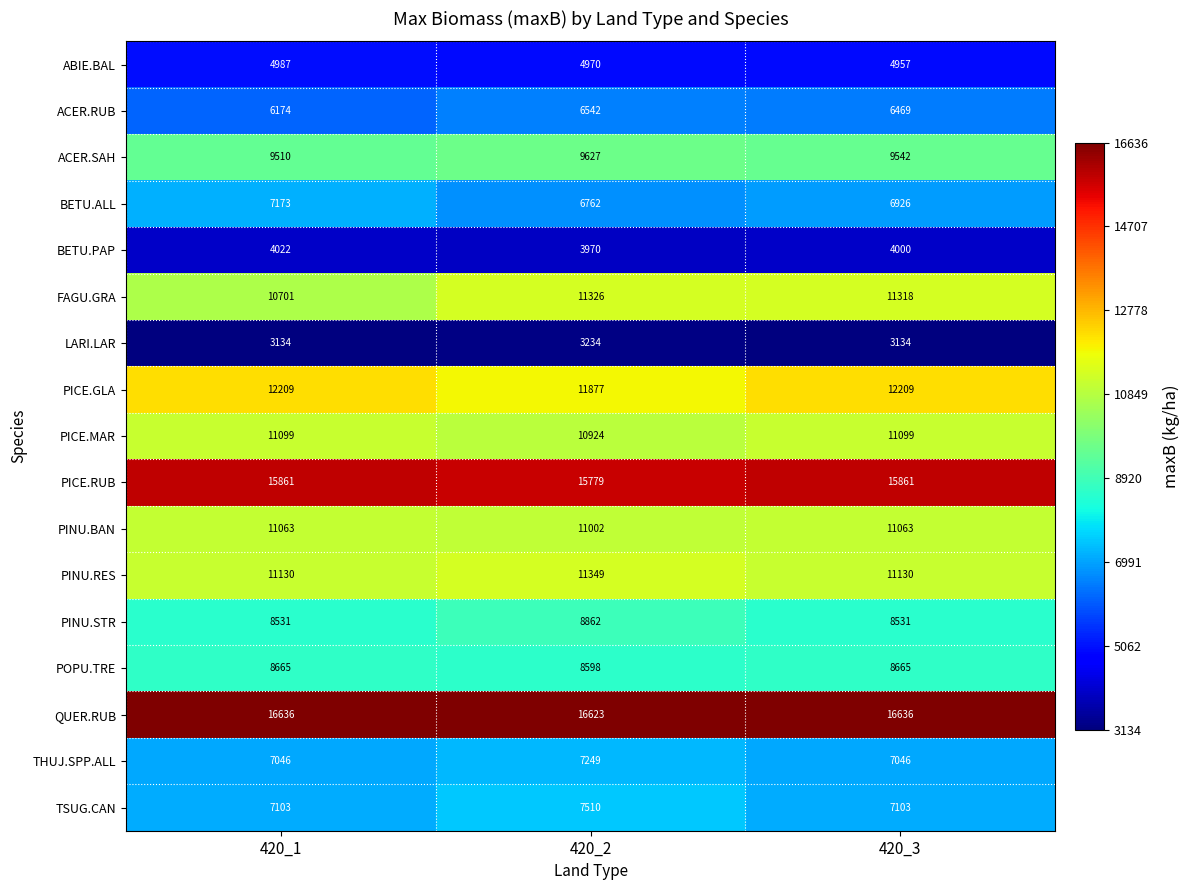

Is it true that PINU.BAN equals 11063 at 420_3?

True